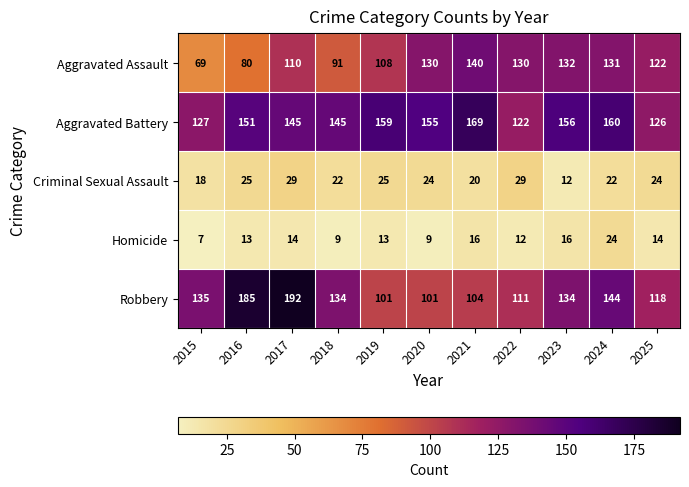

Which series changed the most between 2020 and 2025?

Aggravated Battery